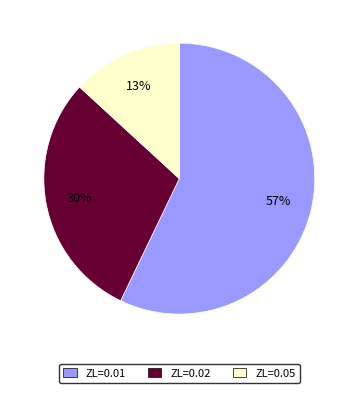

To the nearest percent, what is the average slice percentage?

33%